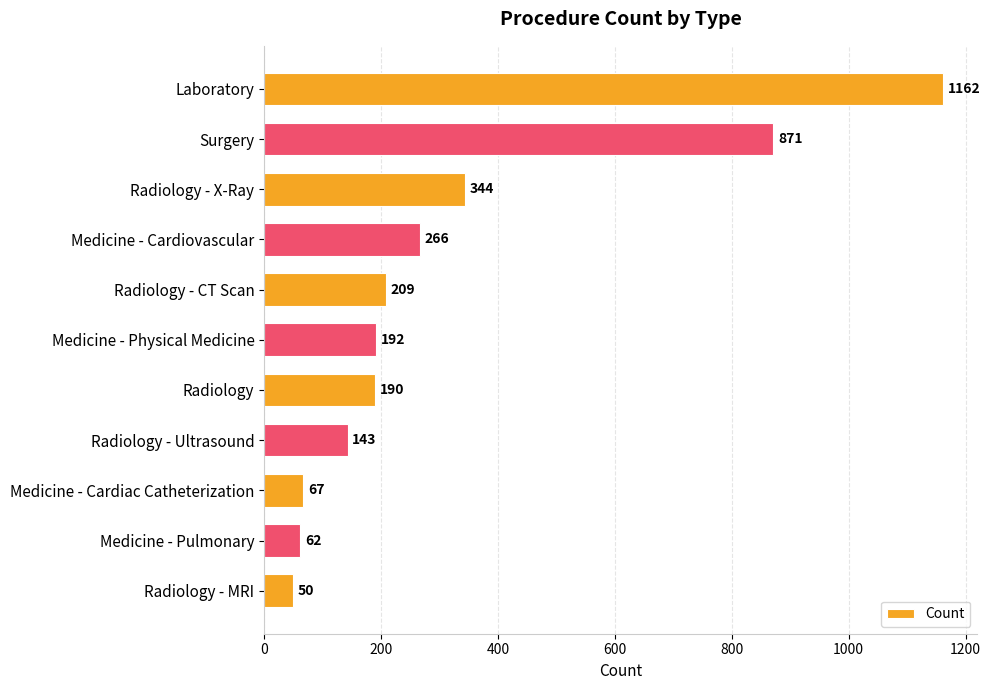

Approximately how many times larger is the value at Radiology - CT Scan compared to Medicine - Physical Medicine?

1.1